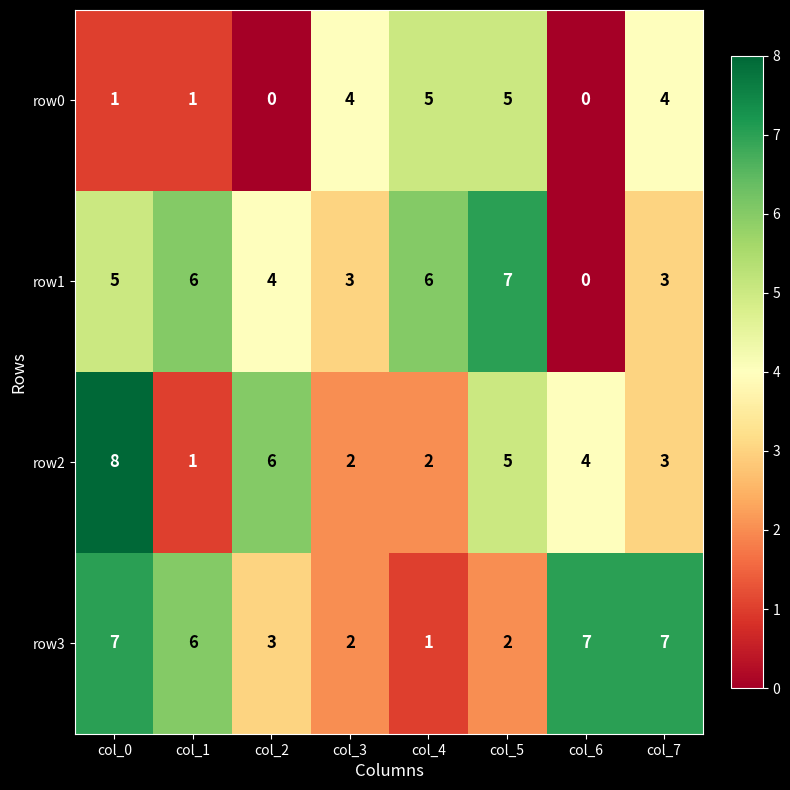

How many values in row0 are above zero?

6